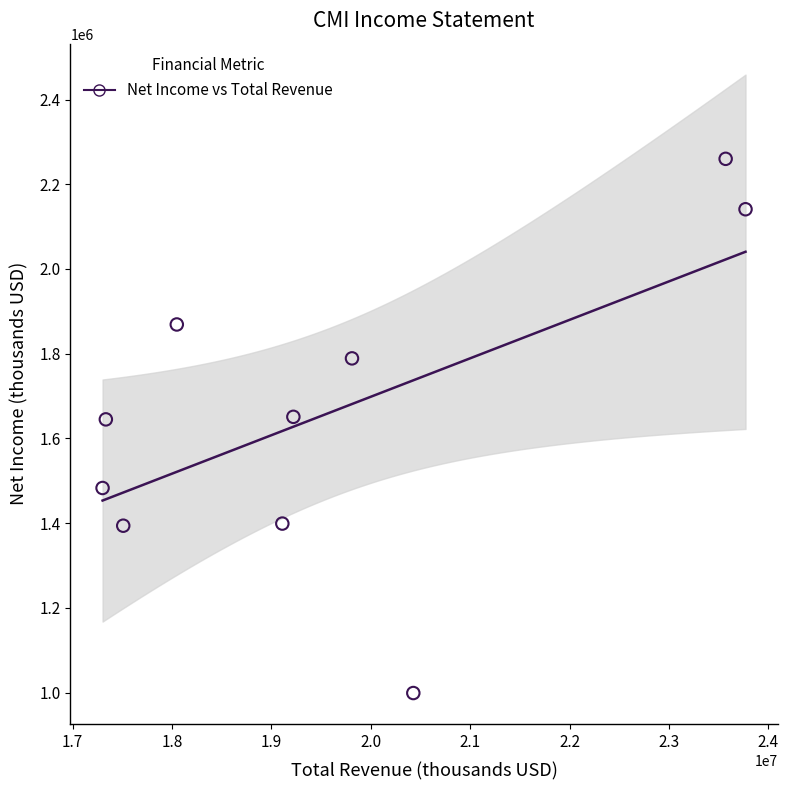

What is the average X value?

19610400